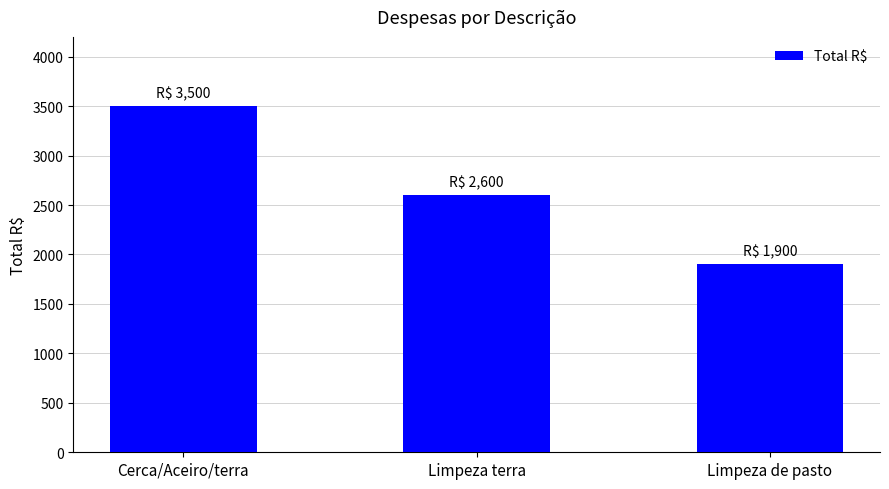

Which category has the lowest value across all series?

Limpeza de pasto